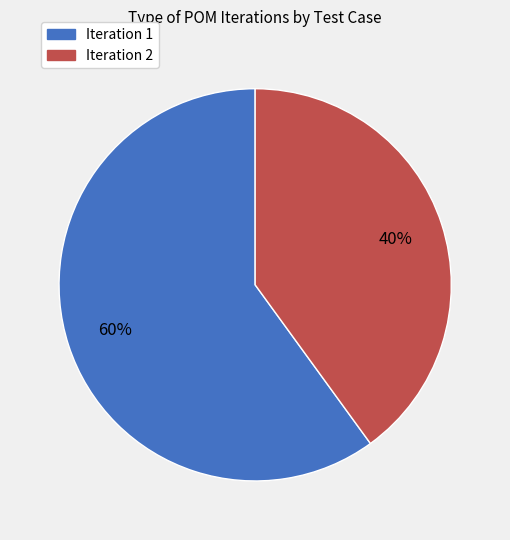

To the nearest percent, what is the difference between the largest and smallest slice percentages?

20%